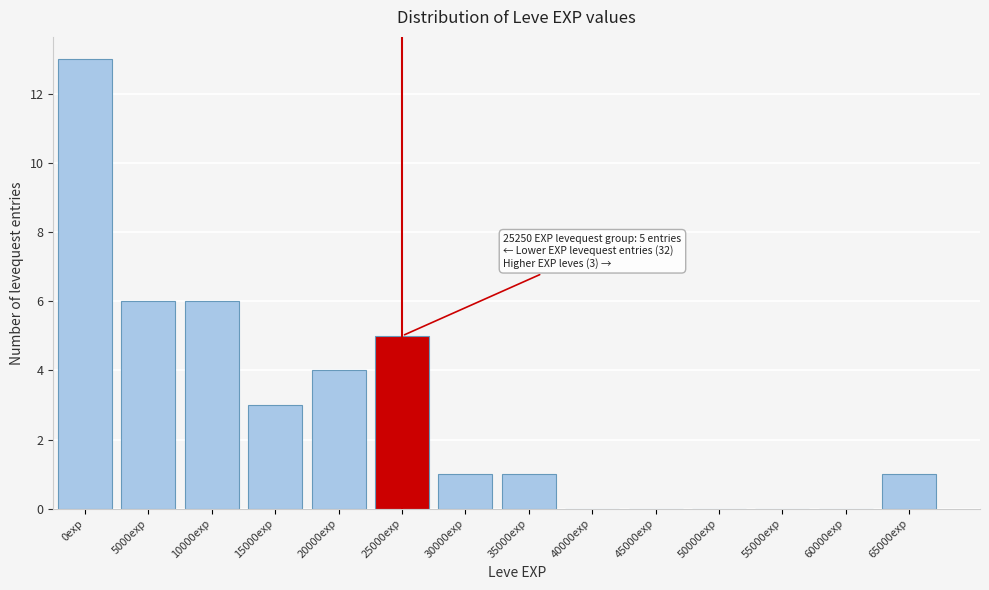

Reading left to right, transcribe all the data shown in this chart.

0exp=13	5000exp=6	10000exp=6	15000exp=3	20000exp=4	25000exp=5	30000exp=1	35000exp=1	40000exp=0	45000exp=0	50000exp=0	55000exp=0	60000exp=0	65000exp=1